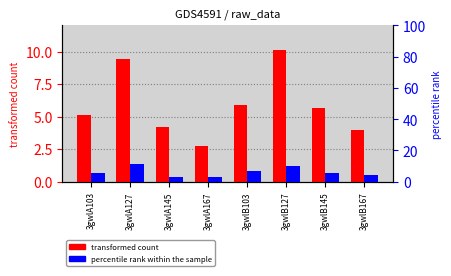

What is the sum of all percentile rank within the sample values?

48.2